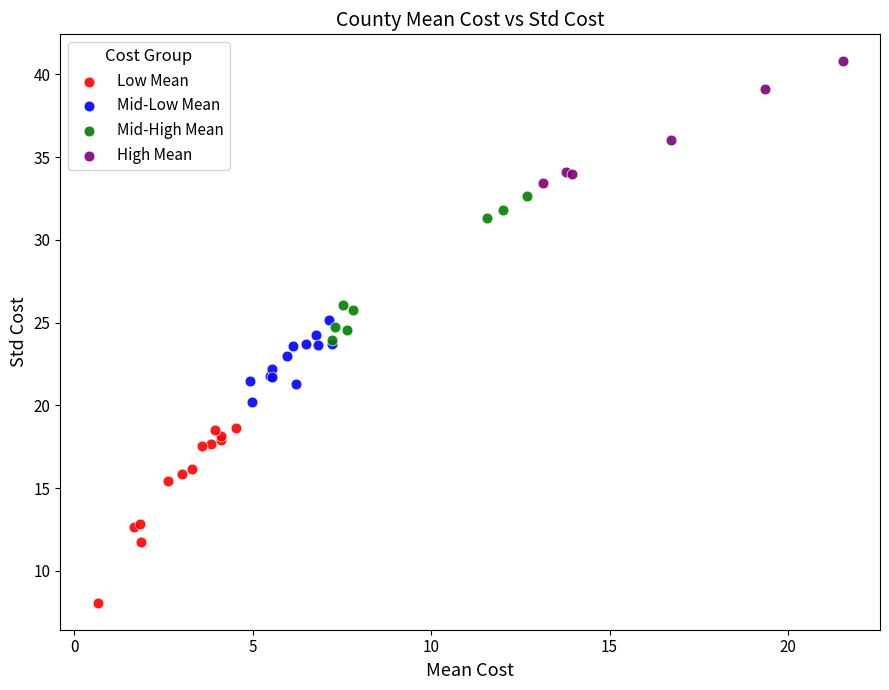

What are all the series names shown in the legend?

Low Mean, Mid-Low Mean, Mid-High Mean, High Mean